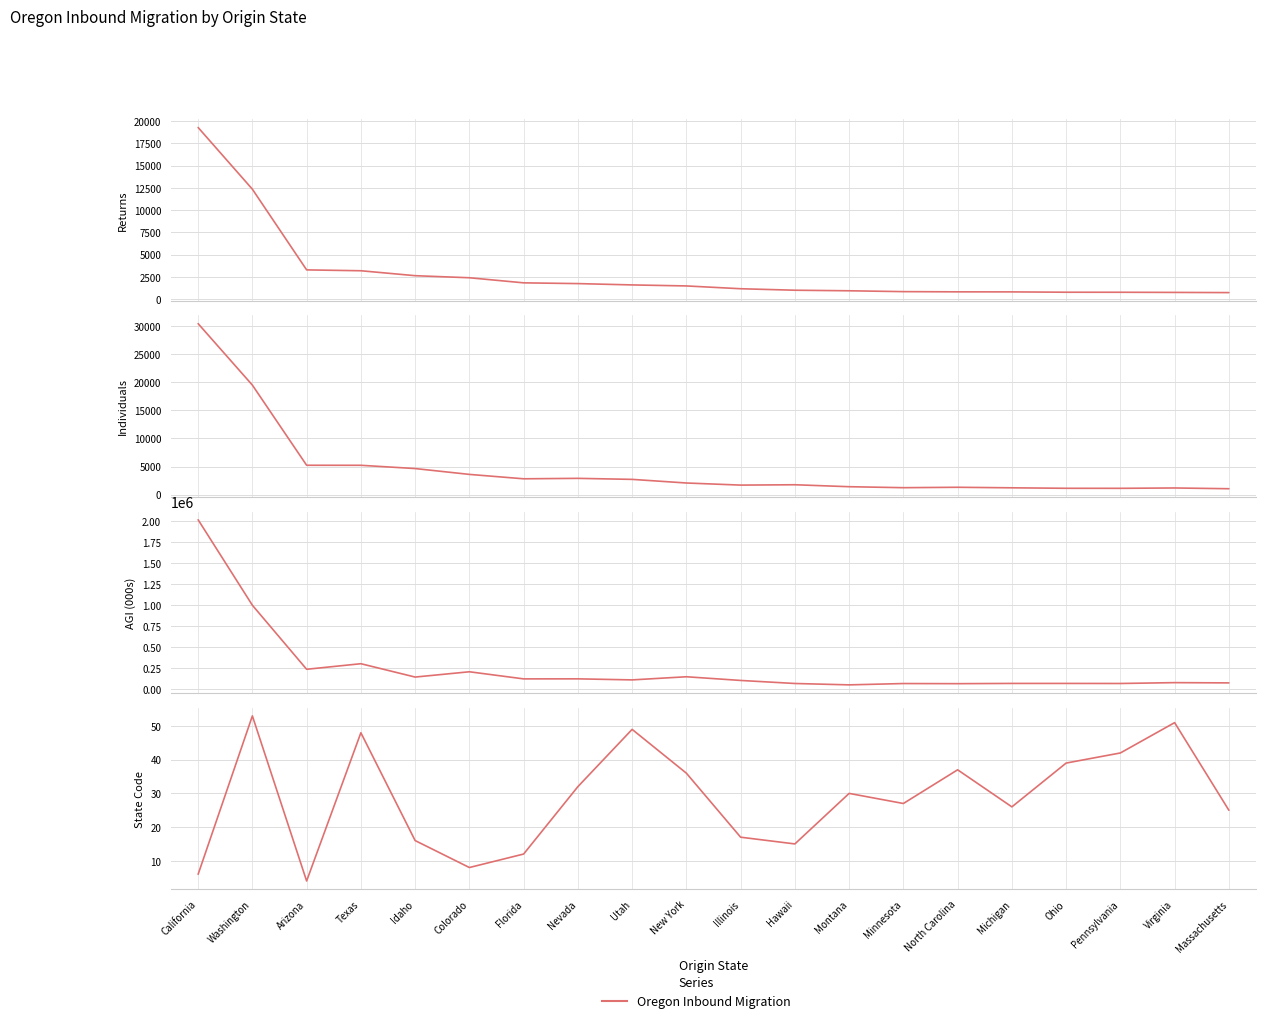

Which label corresponds to the smallest value in the chart?

Arizona